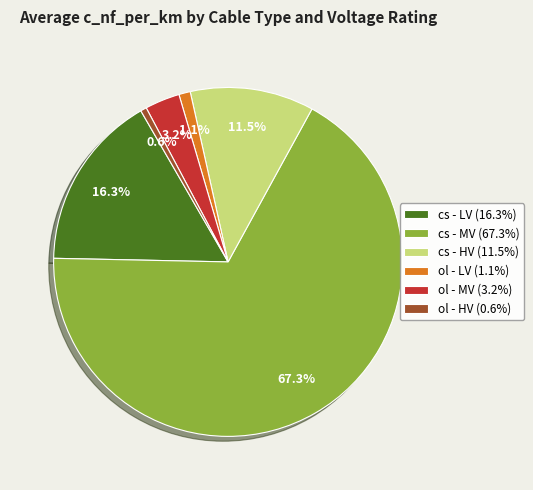

Which has a higher value, cs - HV (11.5%) or cs - LV (16.3%)?

cs - LV (16.3%)